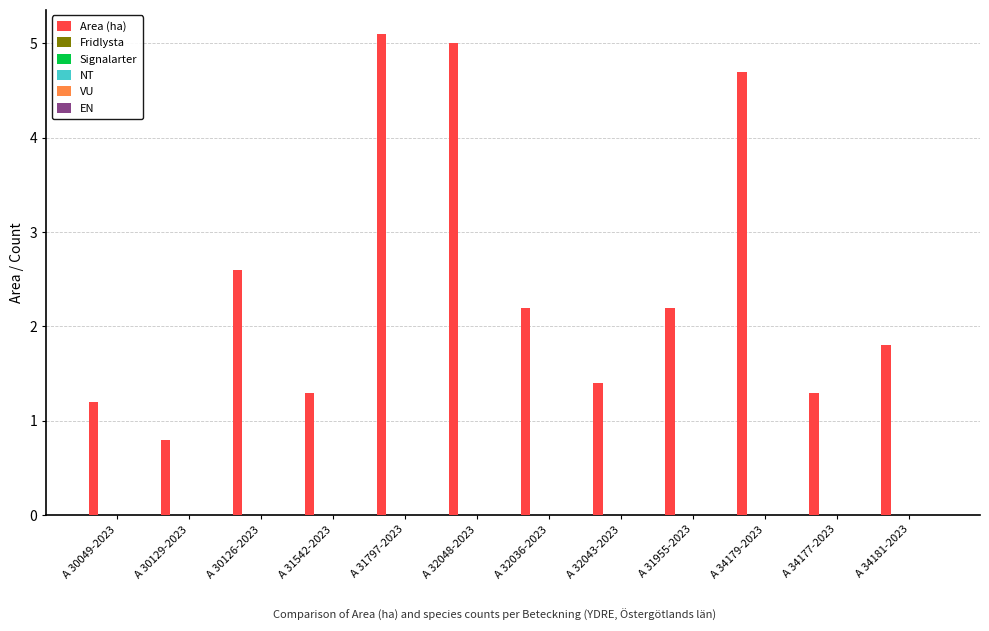

Reading right to left, transcribe all the data shown in this chart.

1.8	1.3	4.7	2.2	1.4	2.2	5.0	5.1	1.3	2.6	0.8	1.2